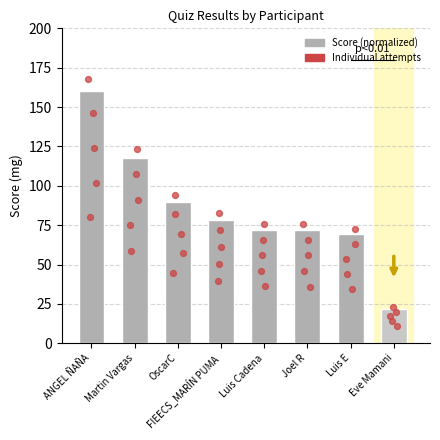

What is the ratio of the value at Eve Mamani to the value at Joel R?

0.3